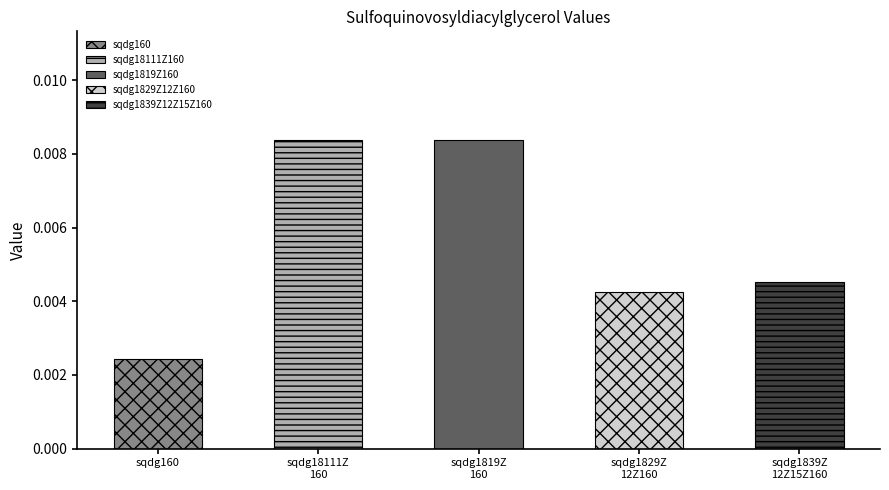

List the labels in order of value, smallest first.

sqdg160, sqdg1829Z12Z160, sqdg1839Z12Z15Z160, sqdg18111Z160, sqdg1819Z160